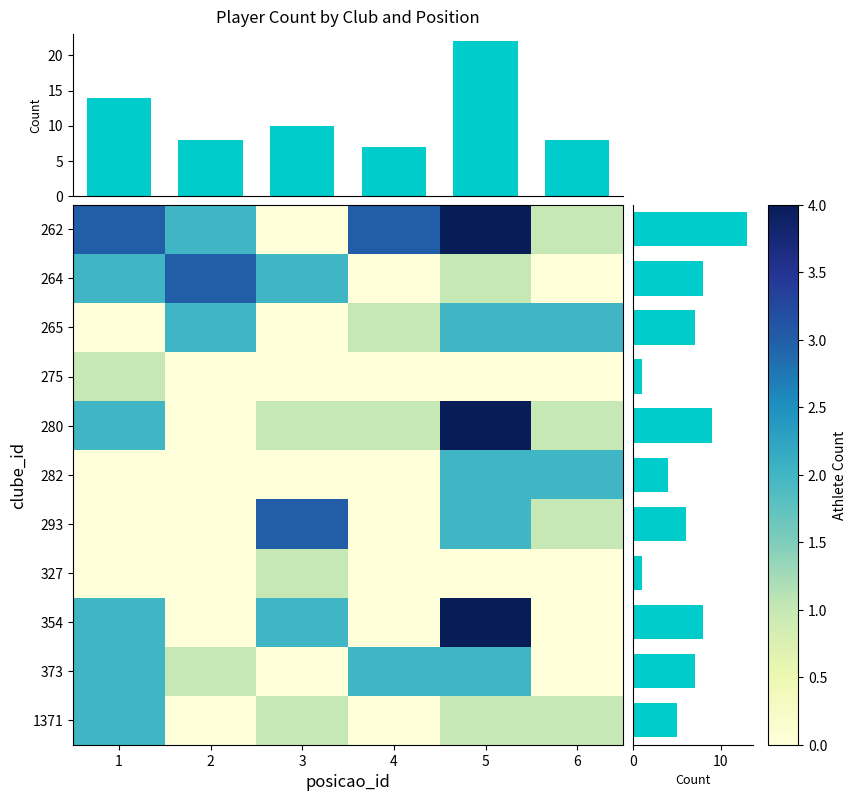

Reading right to left, extract all data points from this chart.

262: 6=1	5=4	4=3	3=0	2=2	1=3
264: 6=0	5=1	4=0	3=2	2=3	1=2
265: 6=2	5=2	4=1	3=0	2=2	1=0
275: 6=0	5=0	4=0	3=0	2=0	1=1
280: 6=1	5=4	4=1	3=1	2=0	1=2
282: 6=2	5=2	4=0	3=0	2=0	1=0
293: 6=1	5=2	4=0	3=3	2=0	1=0
327: 6=0	5=0	4=0	3=1	2=0	1=0
354: 6=0	5=4	4=0	3=2	2=0	1=2
373: 6=0	5=2	4=2	3=0	2=1	1=2
1371: 6=1	5=1	4=0	3=1	2=0	1=2